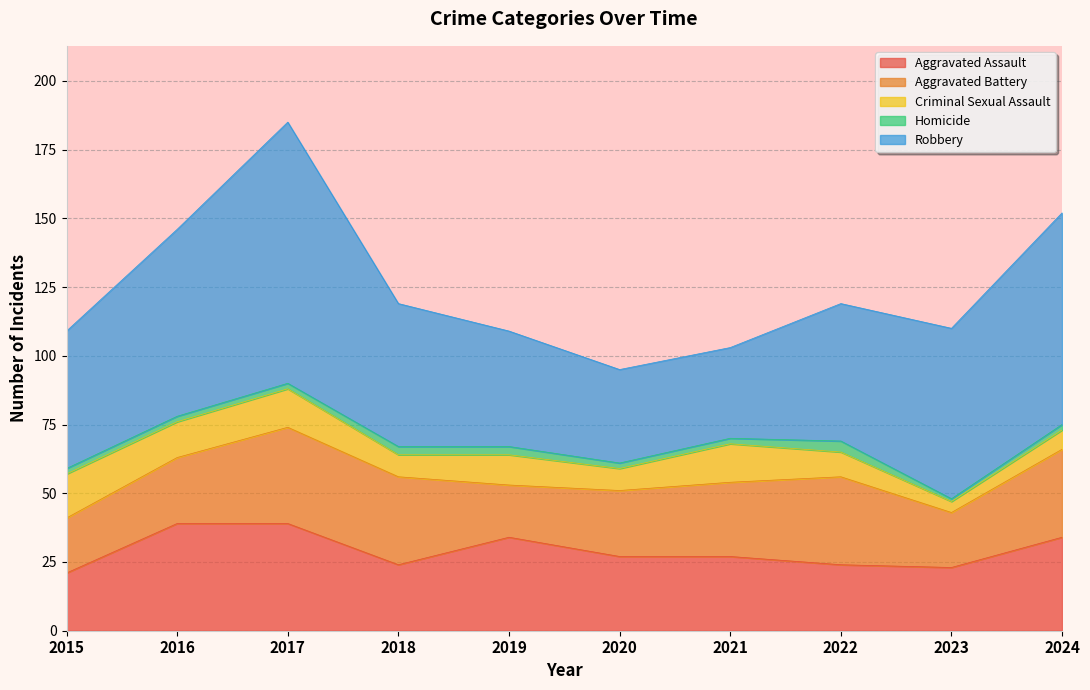

True or false: Criminal Sexual Assault has a value of 14 at 2021.

True